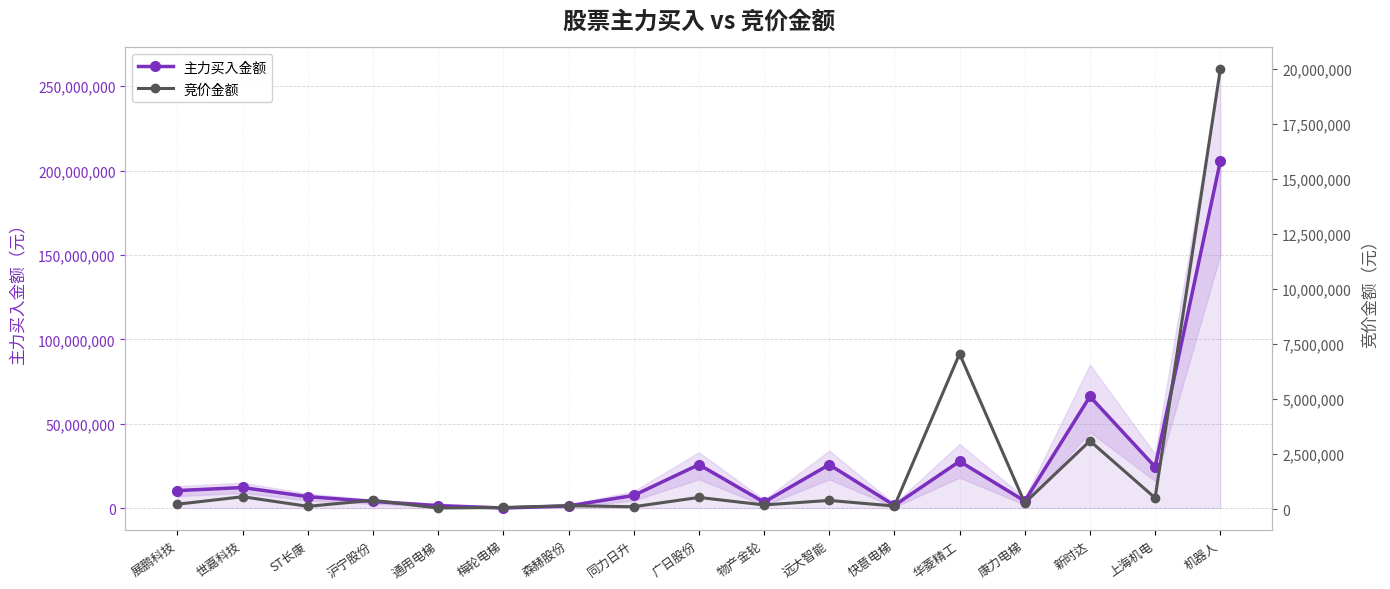

The 竞价金额 series shows 189848 at 物产金轮. True or false?

True